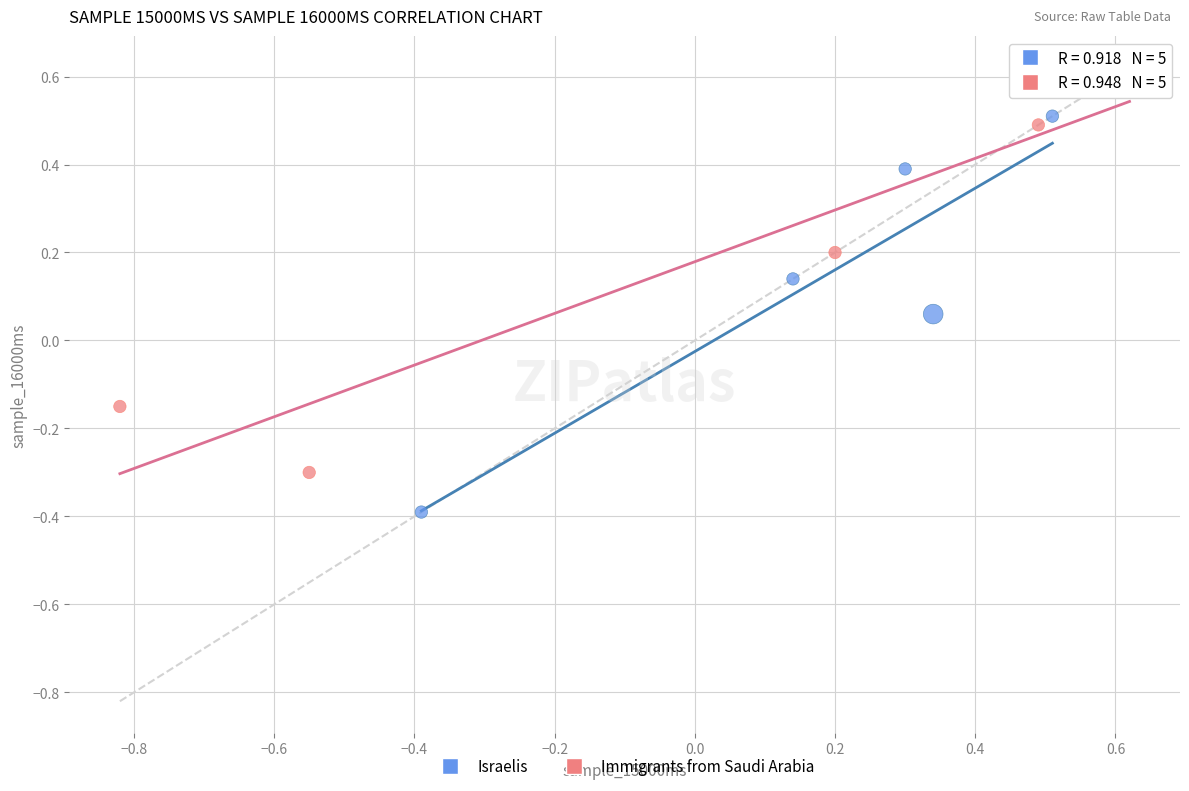

Which series reaches the maximum Y coordinate?

Immigrants from Saudi Arabia